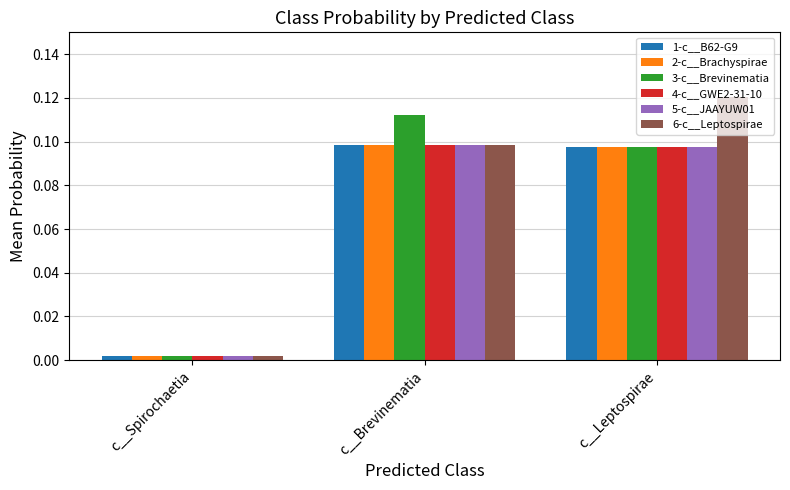

Where is 3-c__Brevinematia nearest to the value 0?

c__Spirochaetia